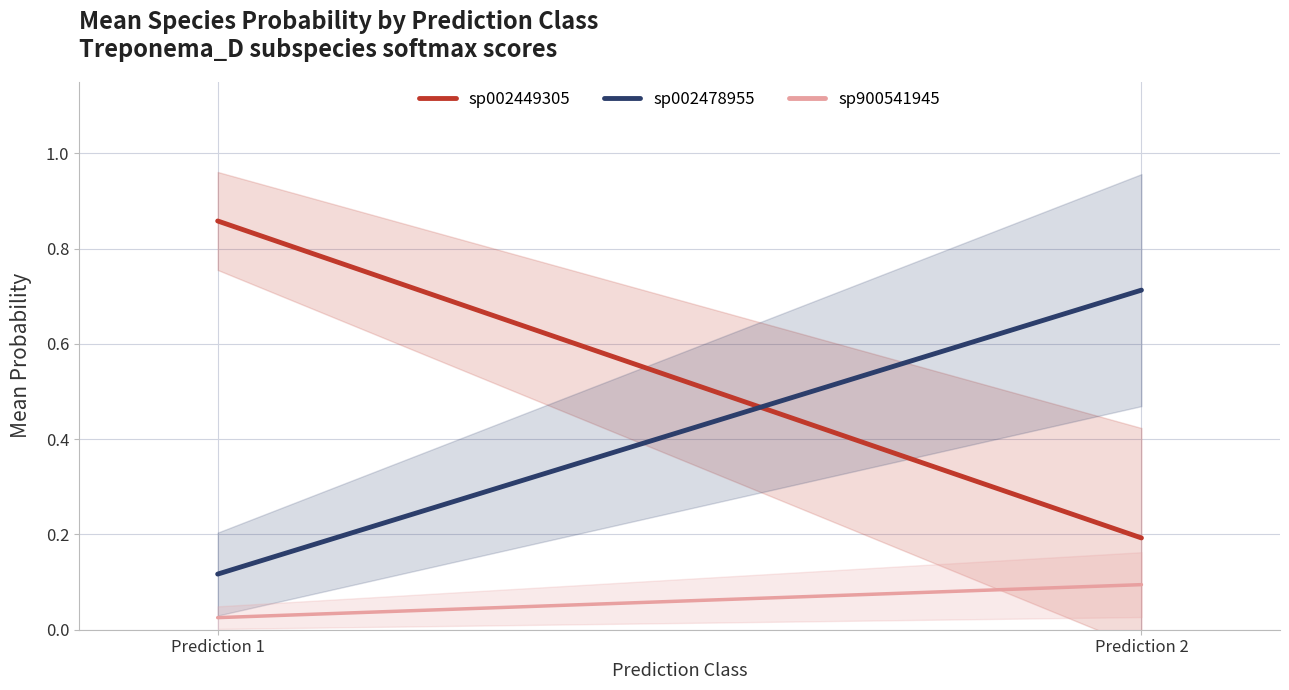

True or false: sp002449305 has a value of 1.4 at Prediction 1.

False